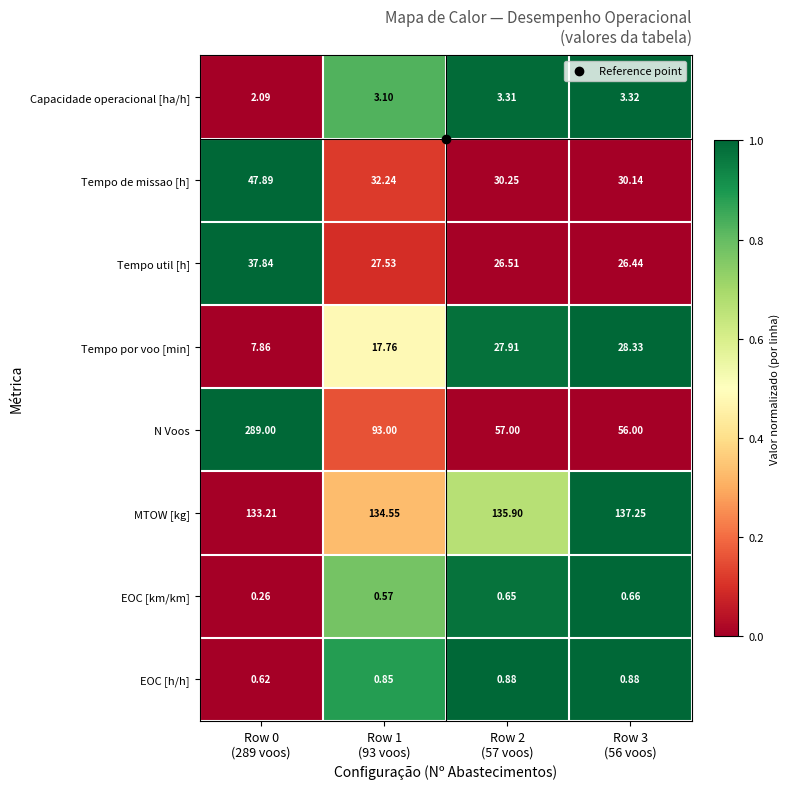

At how many categories does at least one series exceed 0?

4